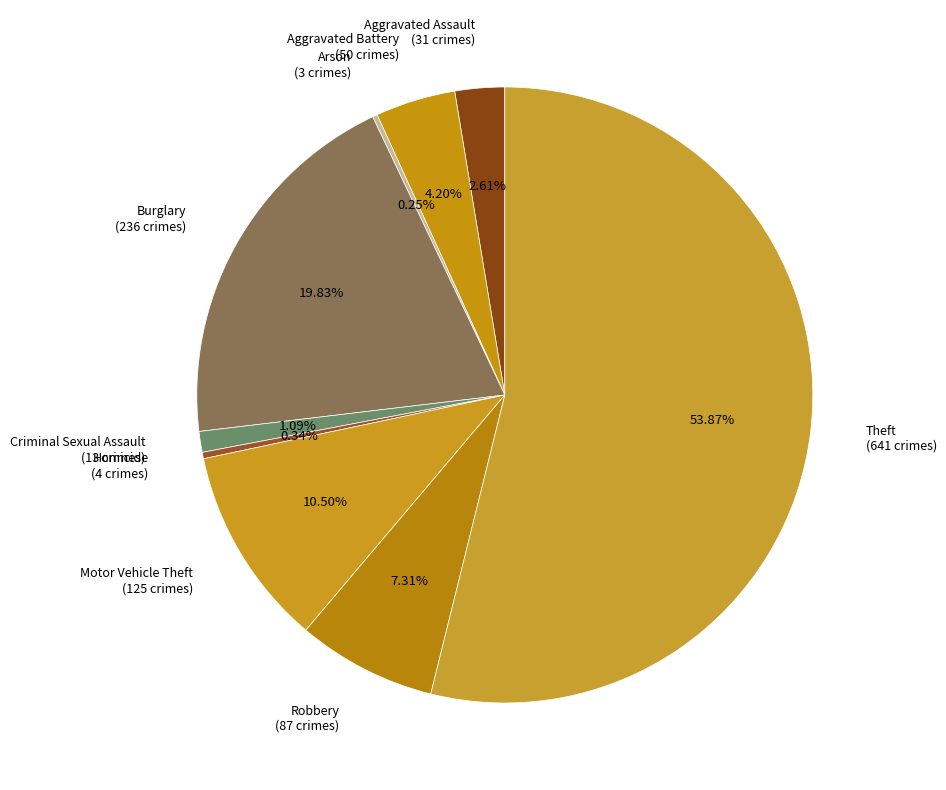

Is it true that Motor Vehicle Theft is 17% of the pie?

False